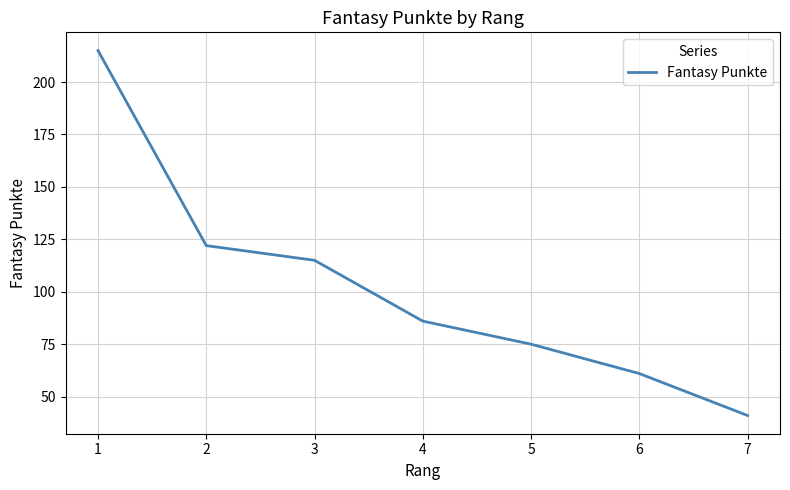

What is the minimum value shown in the chart?

41